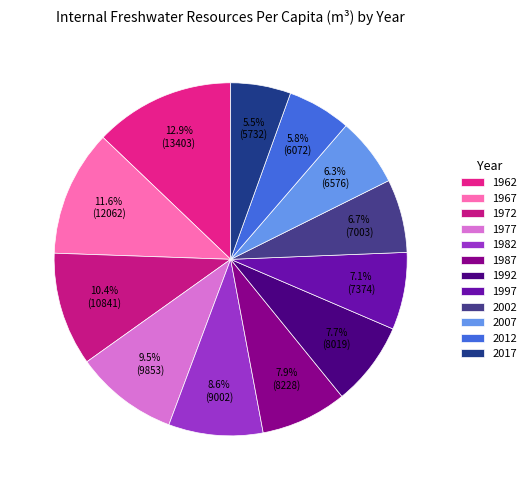

To the nearest percent, what percentage of the pie is 2012?

6%